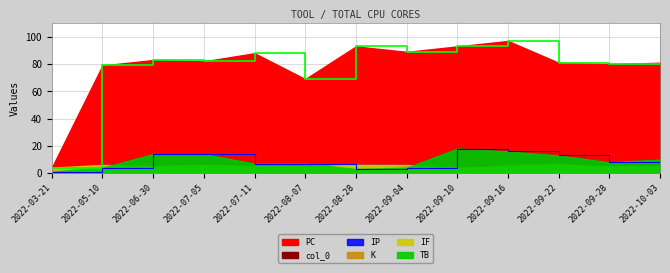

What is the approximate value of PC at 2022-07-05?

82